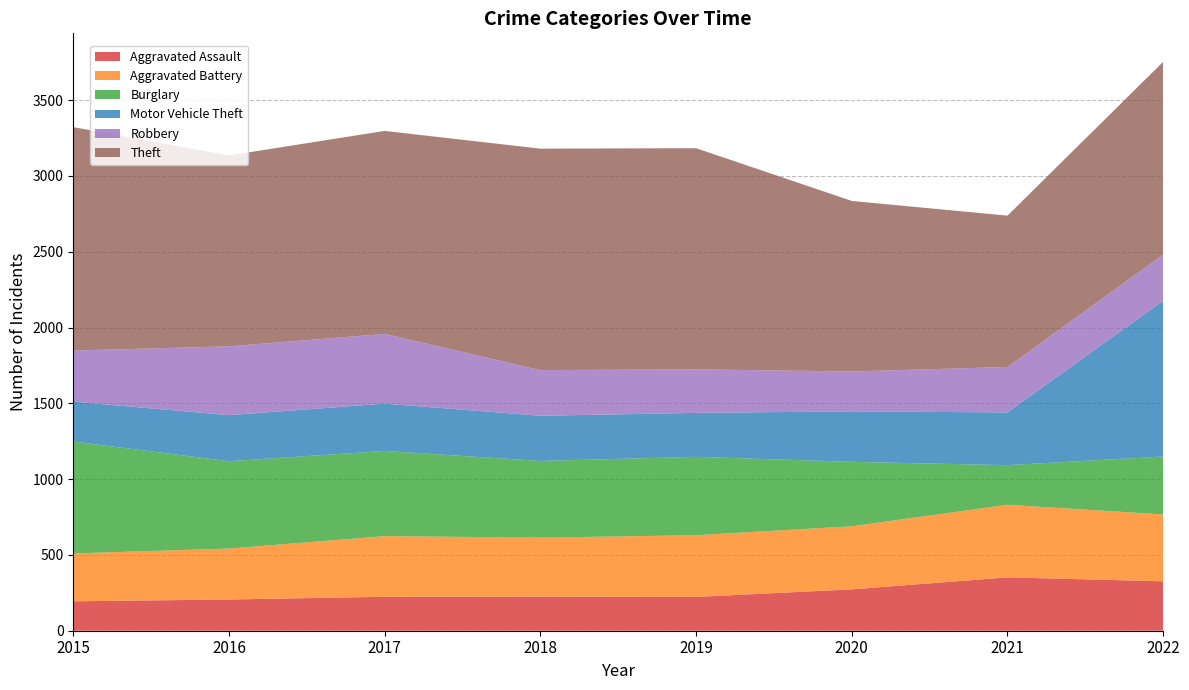

Reading left to right, transcribe all the data shown in this chart.

Aggravated Assault: 2015=194	2016=206	2017=224	2018=225	2019=223	2020=273	2021=352	2022=326
Aggravated Battery: 2015=316	2016=336	2017=400	2018=389	2019=407	2020=416	2021=479	2022=441
Burglary: 2015=738	2016=576	2017=562	2018=506	2019=517	2020=425	2021=261	2022=382
Motor Vehicle Theft: 2015=263	2016=304	2017=312	2018=298	2019=290	2020=333	2021=348	2022=1028
Robbery: 2015=337	2016=454	2017=460	2018=301	2019=287	2020=263	2021=300	2022=304
Theft: 2015=1474	2016=1259	2017=1339	2018=1461	2019=1459	2020=1125	2021=998	2022=1272